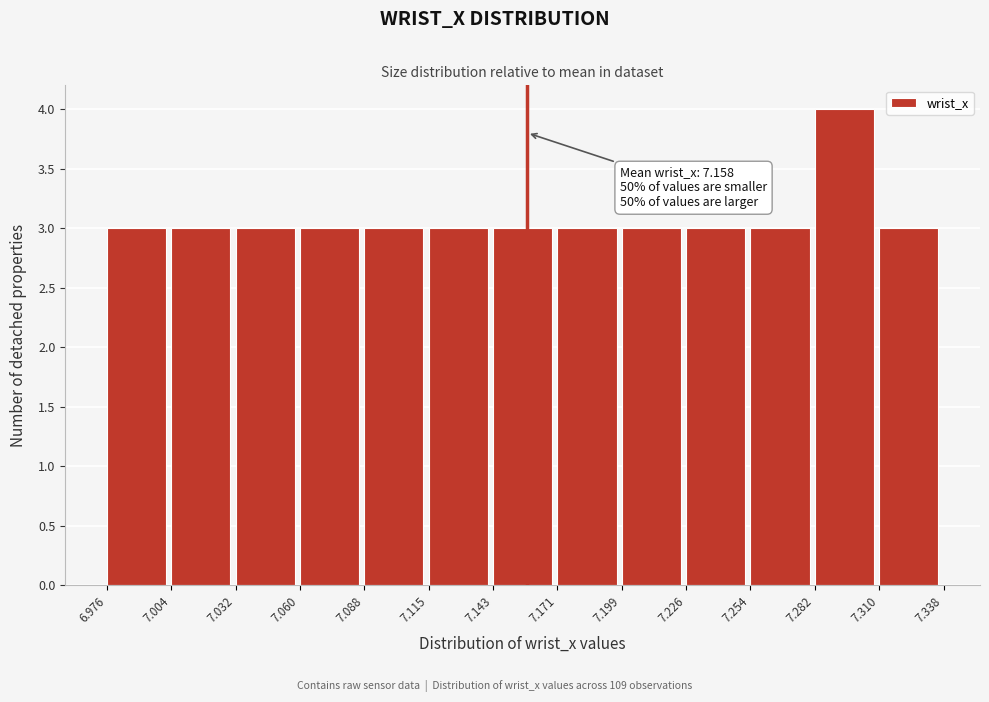

Which range on the x-axis has the tallest bar?

7.282 to 7.310